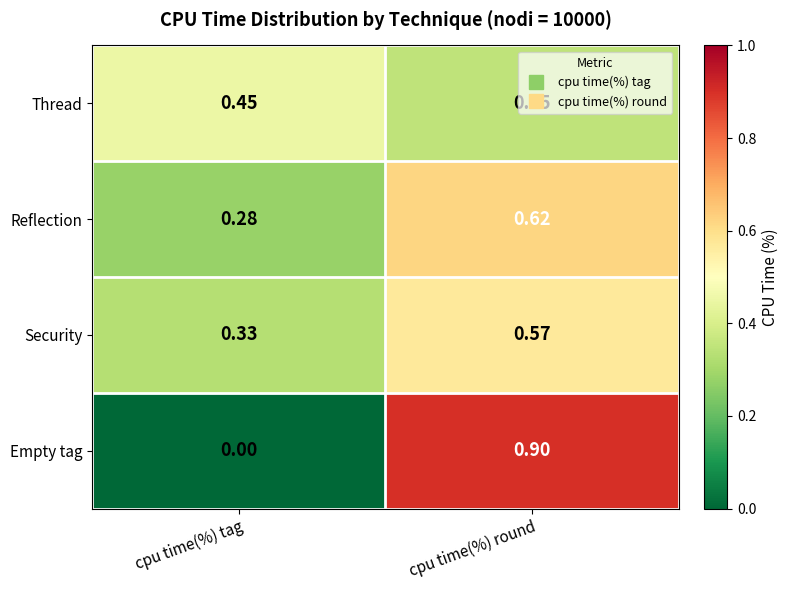

What is the total value across all series at cpu time(%) tag?

1.1